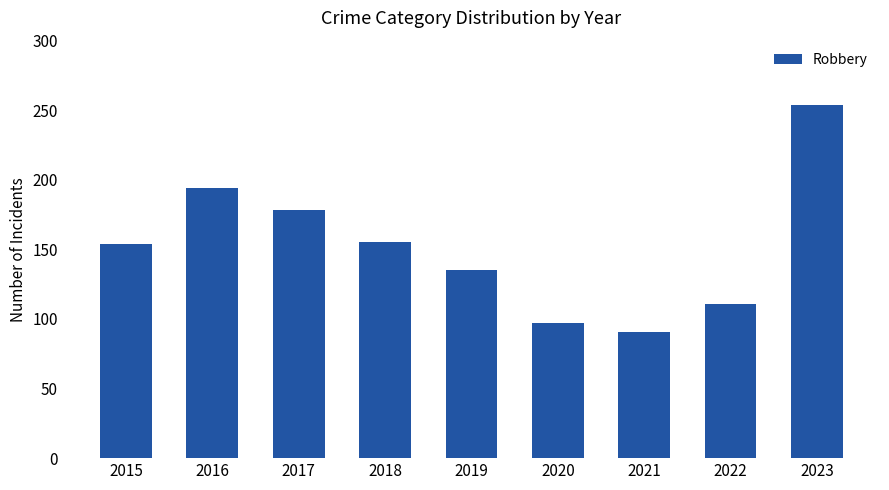

Are the bars horizontal?

No